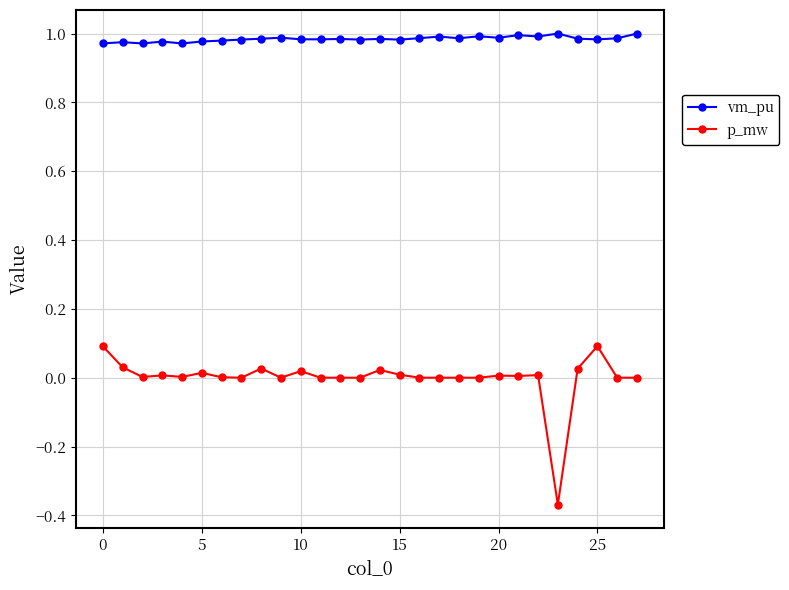

Which series has the largest total across all categories?

vm_pu